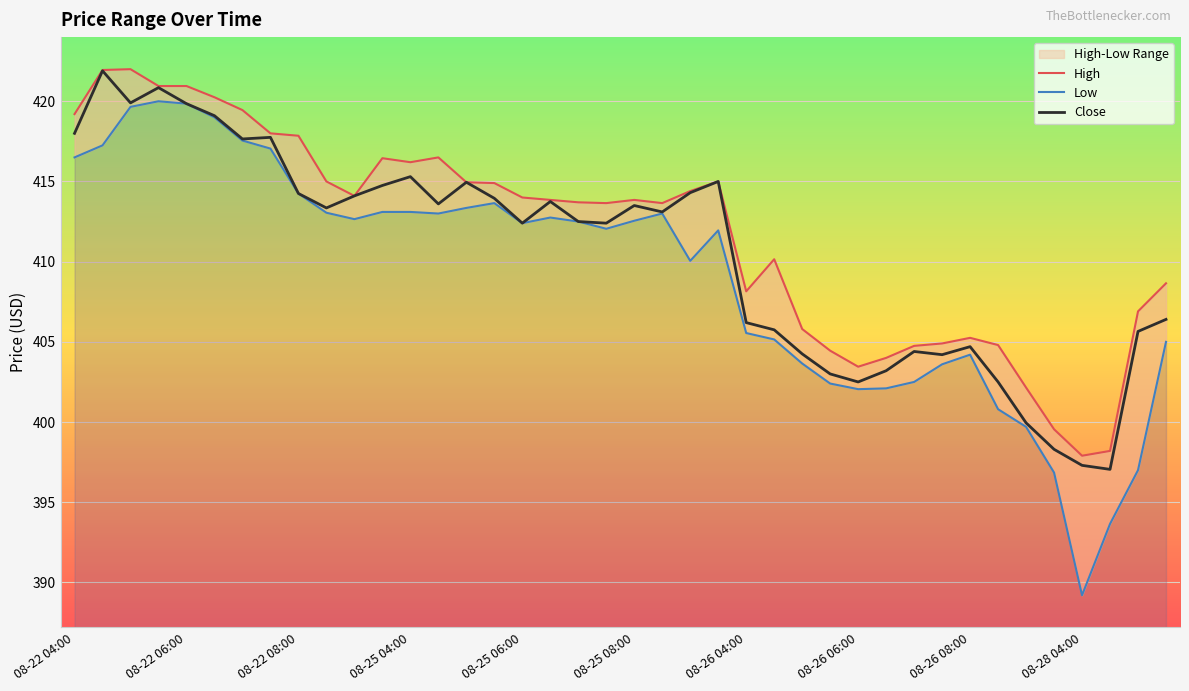

What is the lowest value of the Close series?

397.0